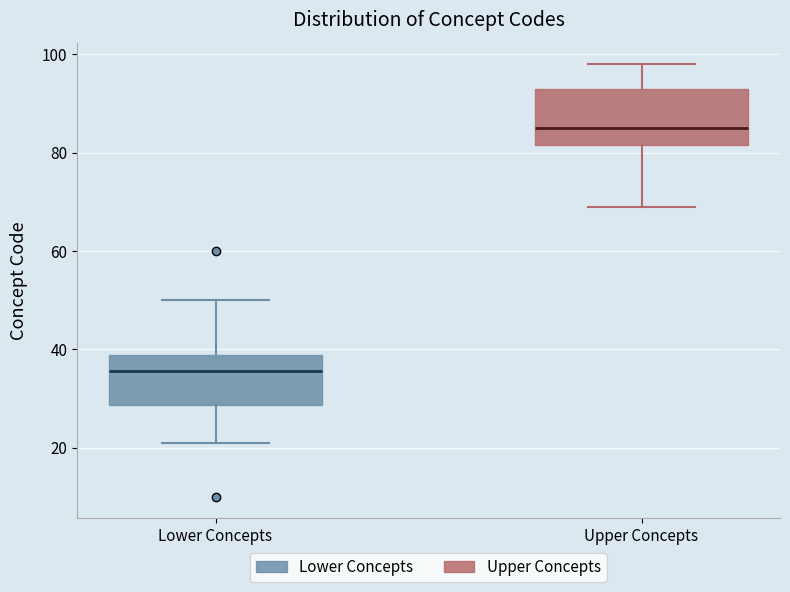

Reading left to right, transcribe this box plot: for each box, give where its median line is, the range the box spans, and where its two whiskers end, as read against the y-axis. The values are not printed on the chart, so give them approximately, as read against the axis.

Lower Concepts: median 36, box 28 to 38, whiskers 22 to 50
Upper Concepts: median 86, box 82 to 94, whiskers 70 to 98